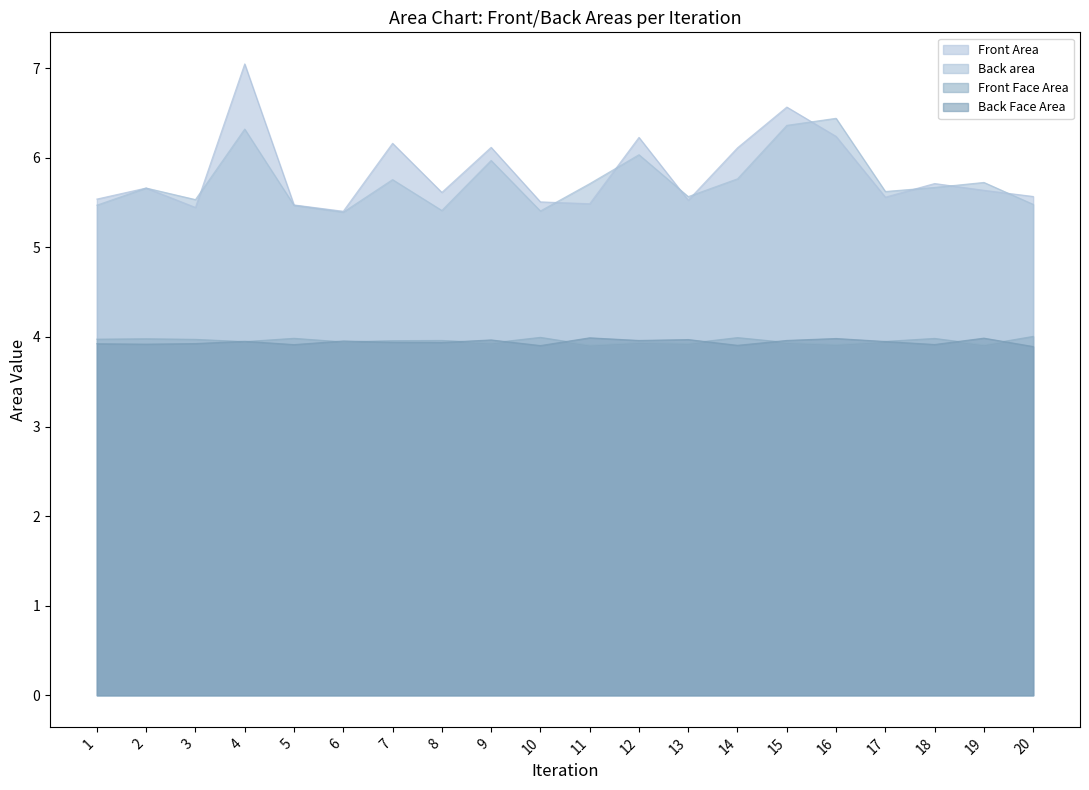

True or false: Front Area and Back Face Area intersect in this chart.

False